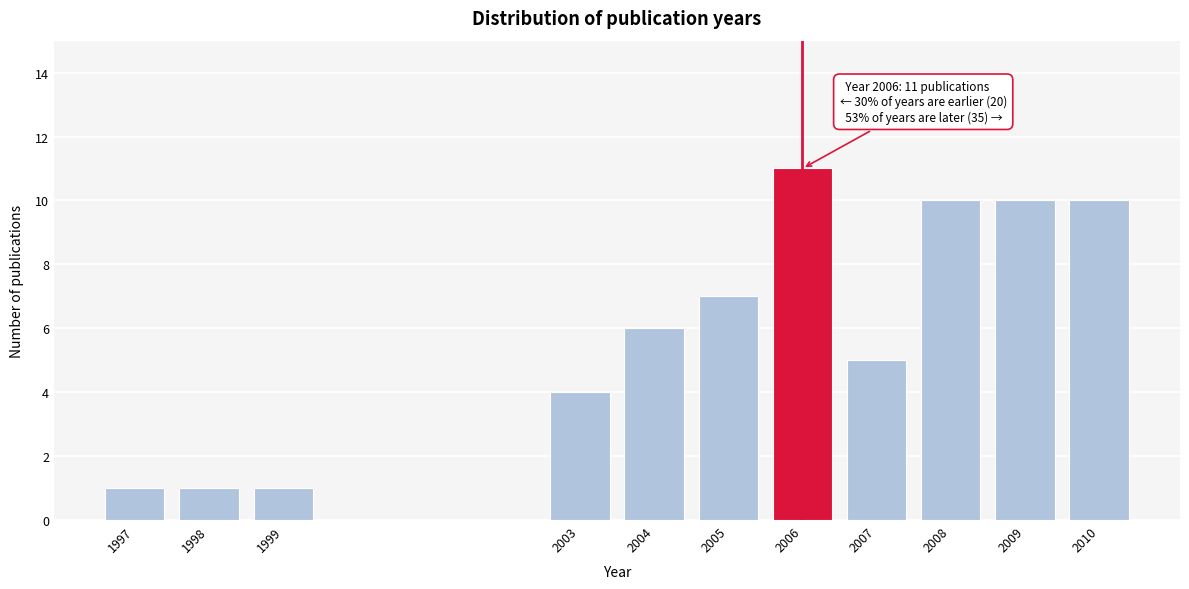

Reading right to left, list all the values displayed in this chart.

10	10	10	5	11	7	6	4	1	1	1